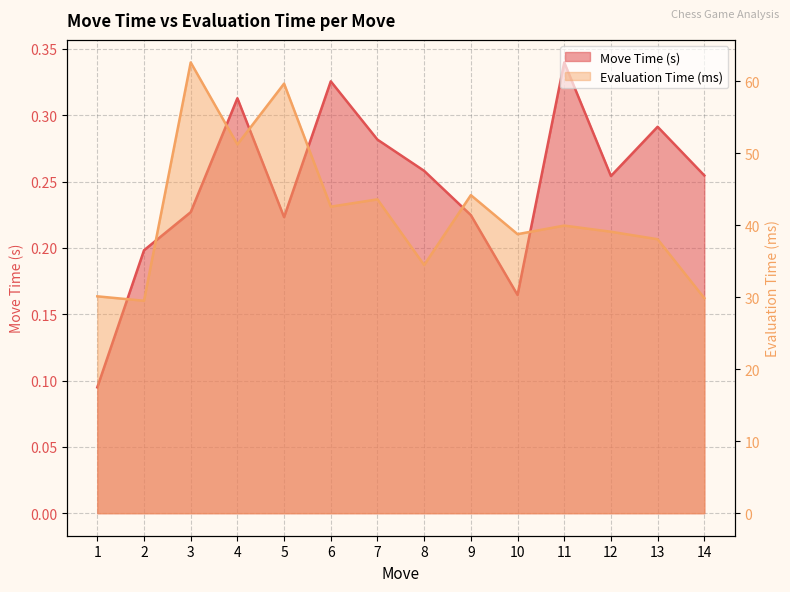

At how many categories does at least one series exceed 24?

14